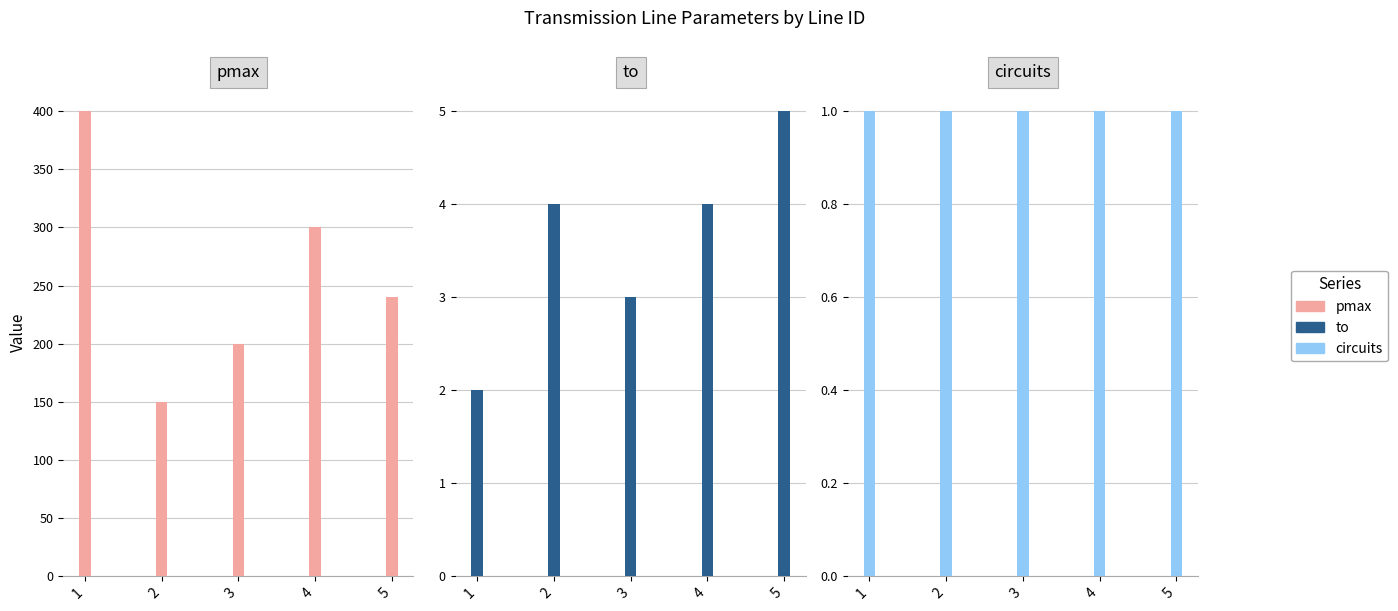

Which series has the largest total across all categories?

pmax